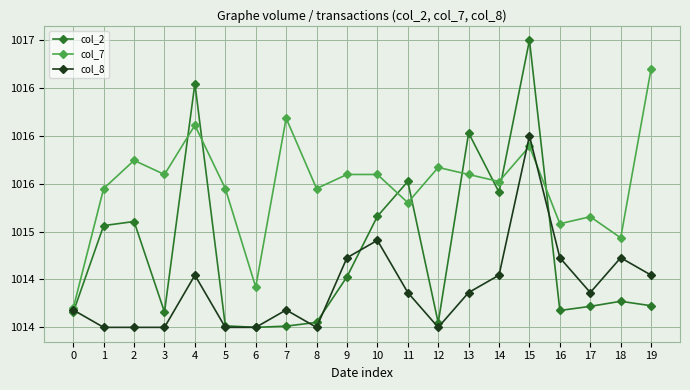

What are all the series names shown in the legend?

col_2, col_7, col_8